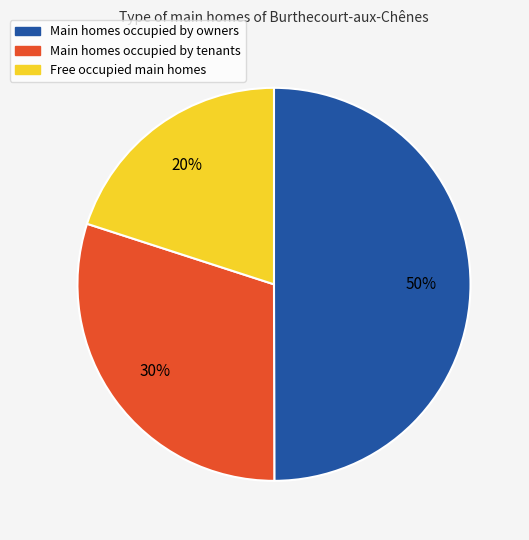

To the nearest percent, what is the average slice percentage?

33%